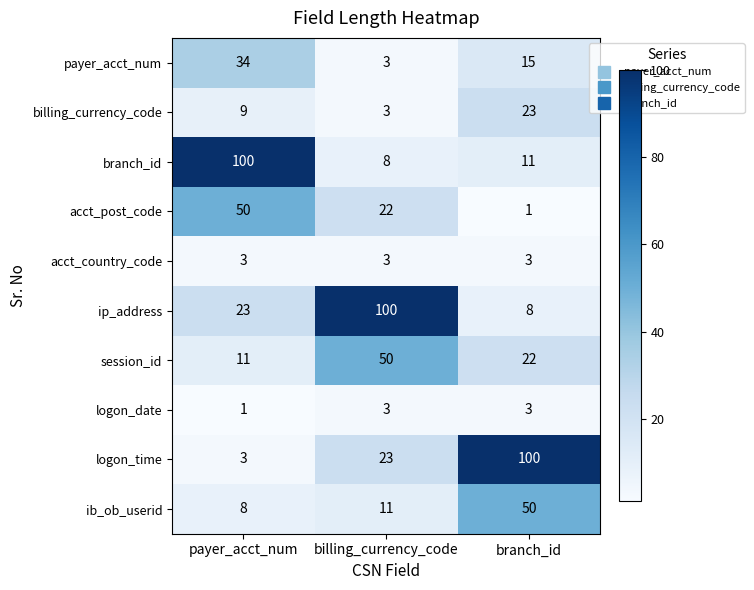

What is the total value across all series at billing_currency_code?

226